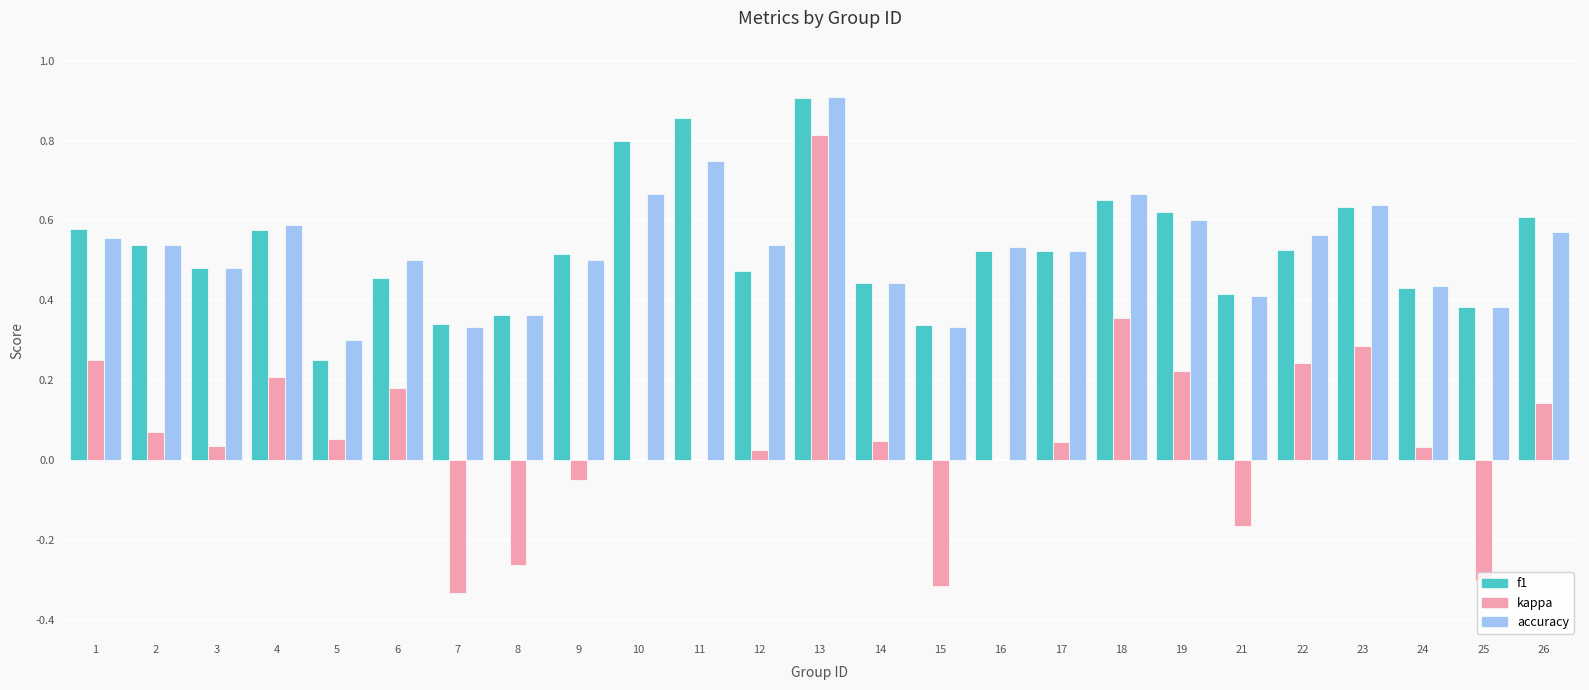

How many groups of bars are there?

25